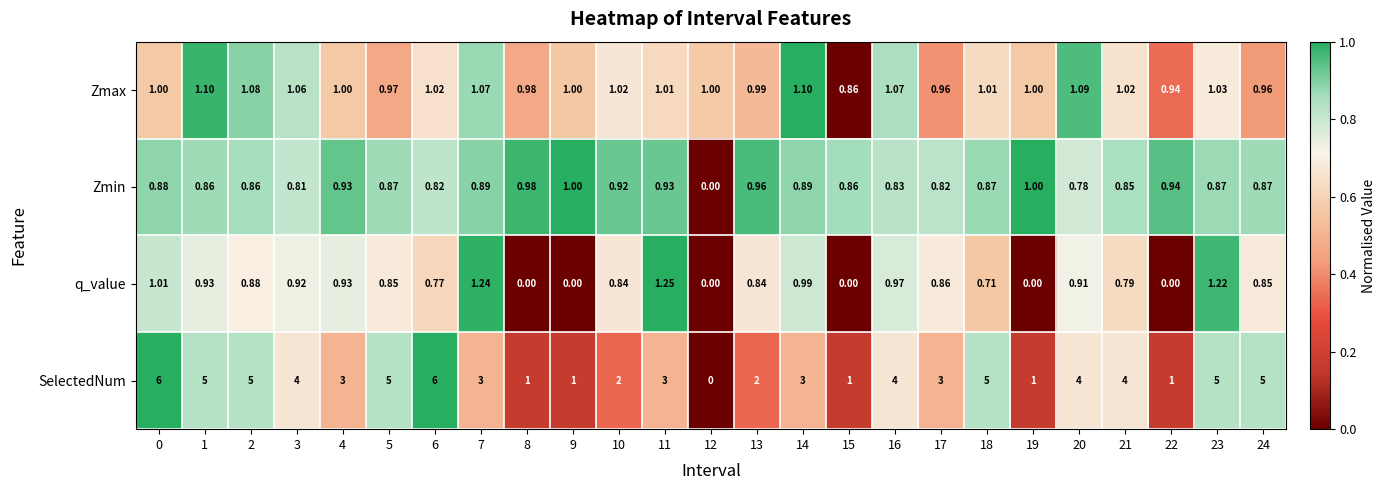

Between 5 and 17, which series saw the biggest shift?

SelectedNum